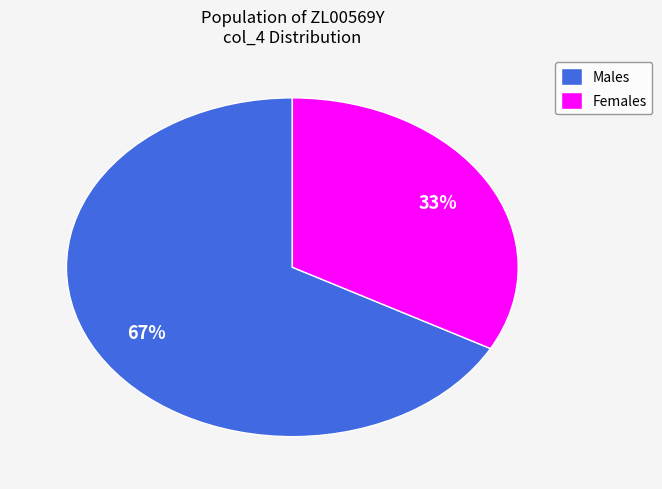

Is the sum of Females and Males greater than half?

Yes